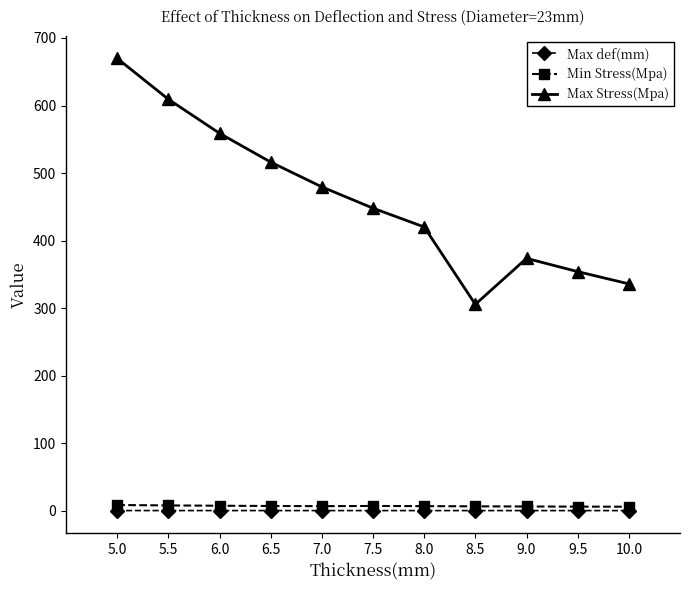

How many lines are shown in the chart?

3